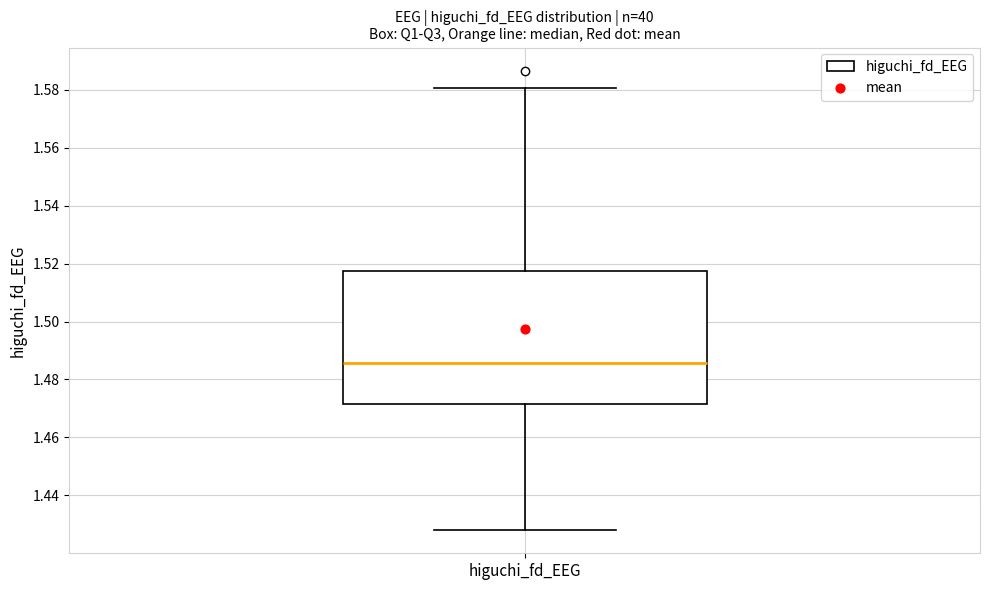

Read this box plot against the y-axis: the position of the median line, the range covered by the box, and the ends of both whiskers. The values are not printed on the chart, so give them approximately, as read against the axis.

median 1.486, box 1.472 to 1.518, whiskers 1.428 to 1.580